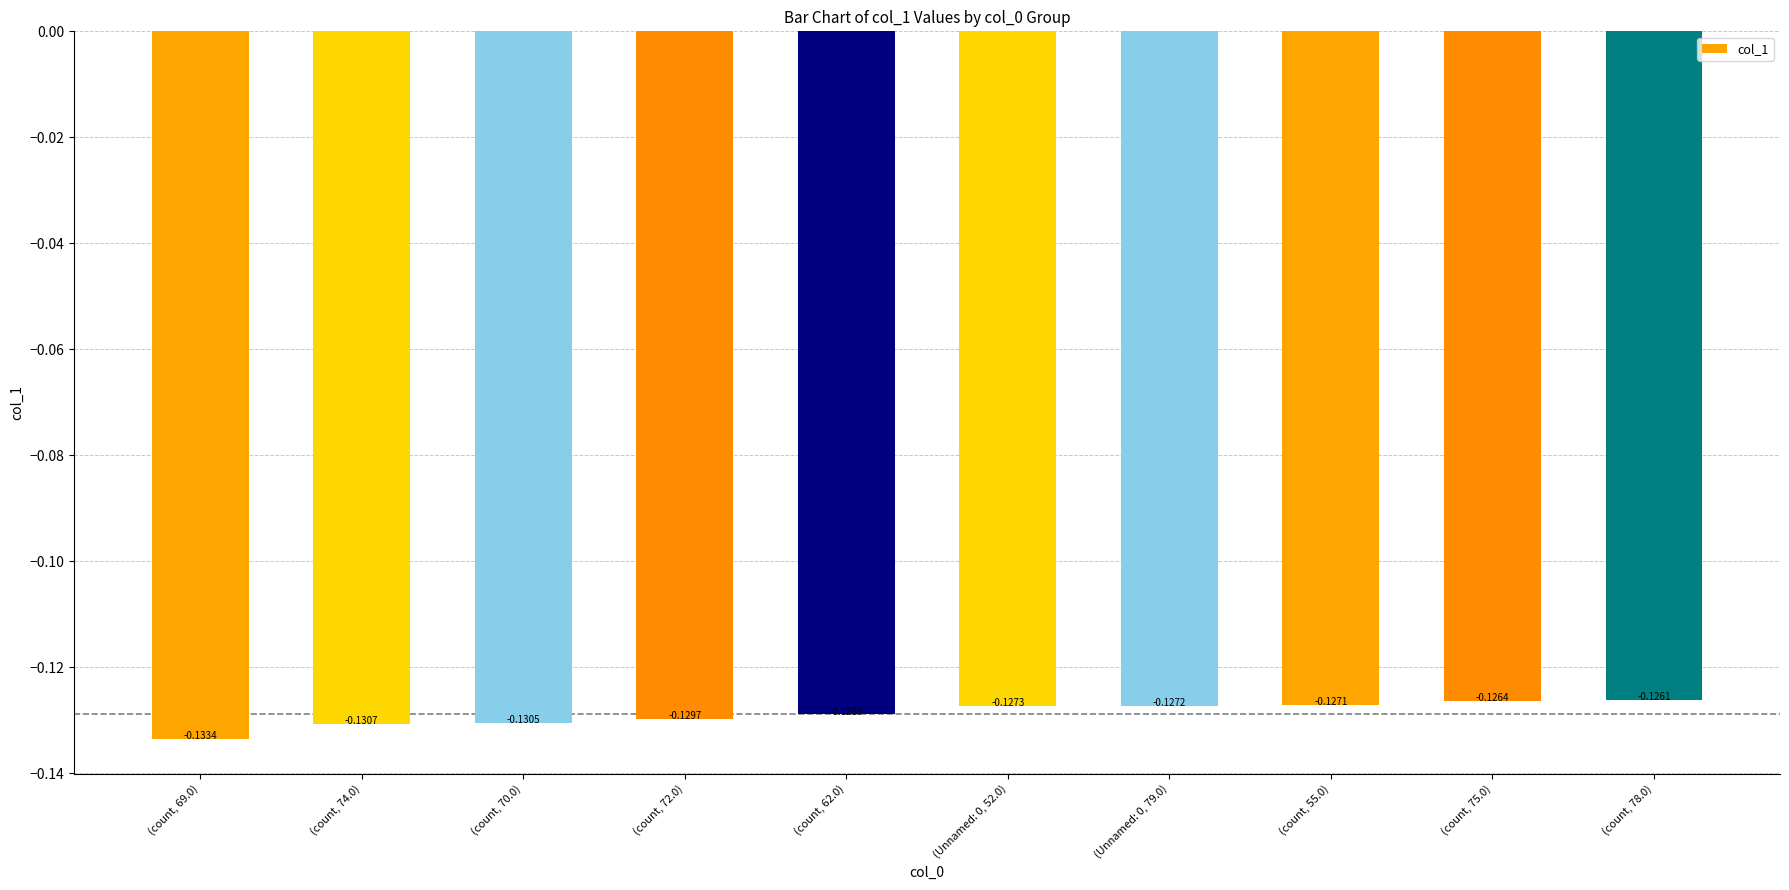

At which label is the value closest to 0?

(count, 78.0)